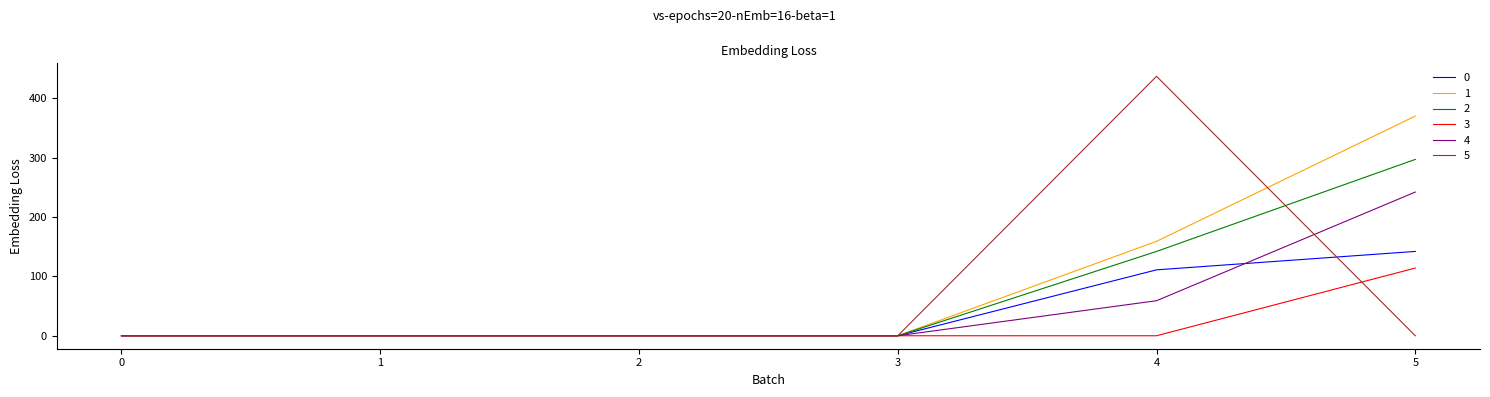

Is it true that 1 equals 139.2 at 1?

False